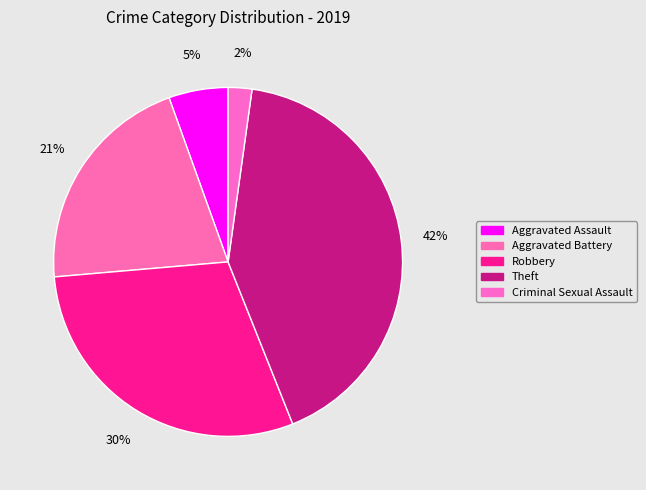

Does Theft represent more than half of the total?

No